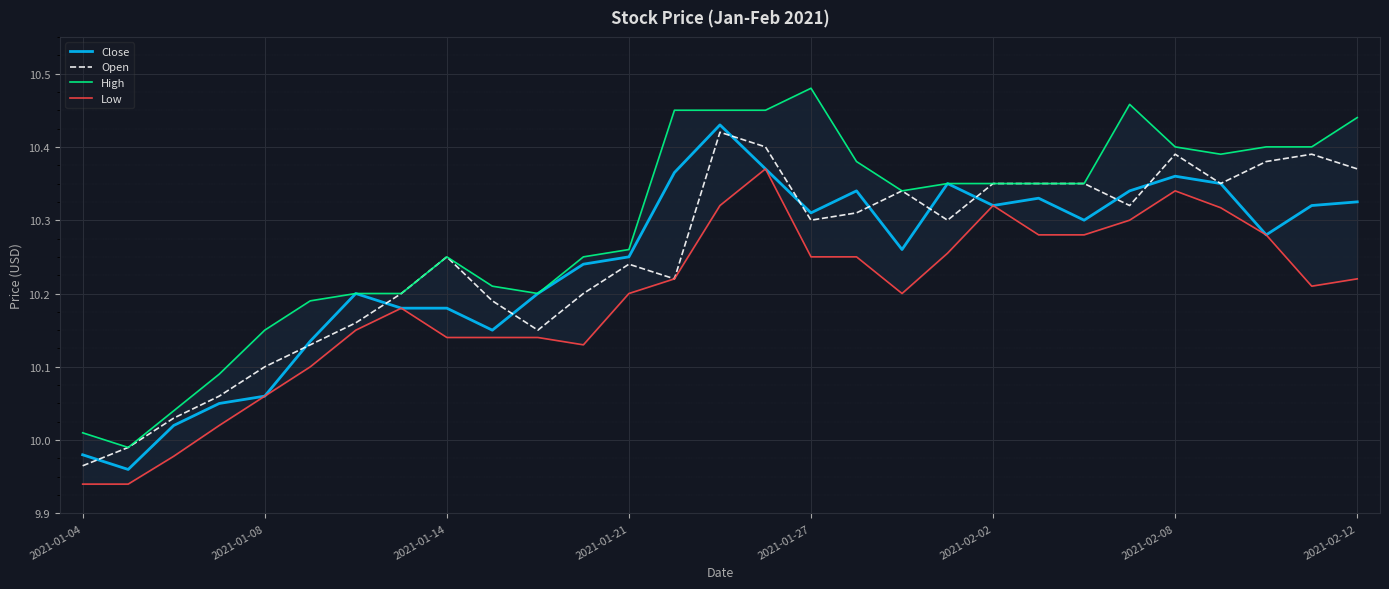

True or false: Open has a value of 13.6 at 22.

False